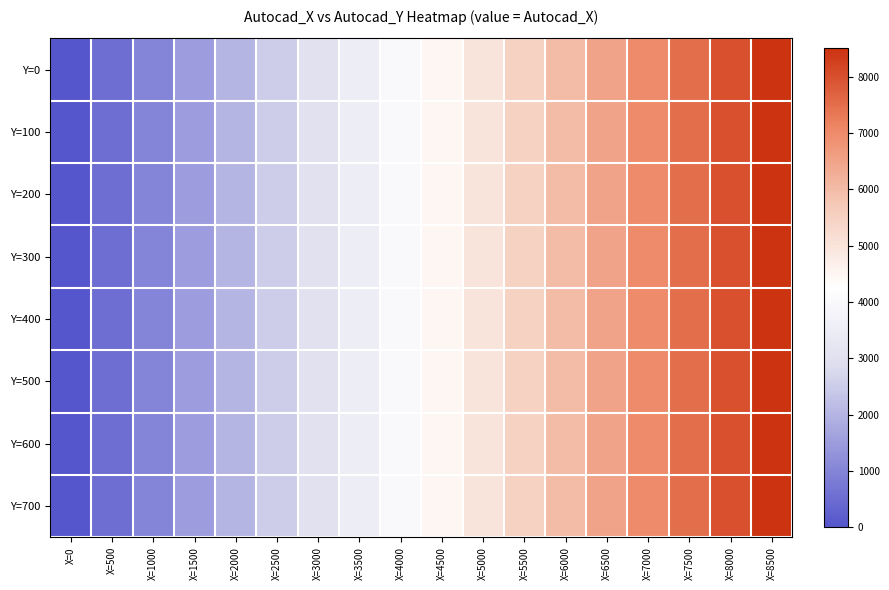

How many series are shown in this chart?

8